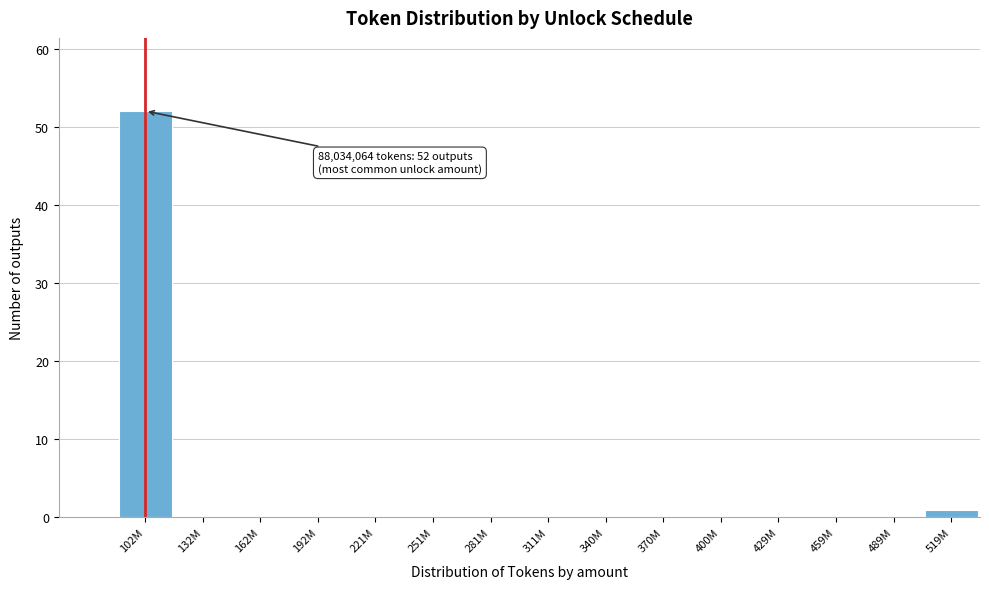

Reading left to right, transcribe all the data shown in this chart.

102M=52	132M=0	162M=0	192M=0	221M=0	251M=0	281M=0	311M=0	340M=0	370M=0	400M=0	429M=0	459M=0	489M=0	519M=1